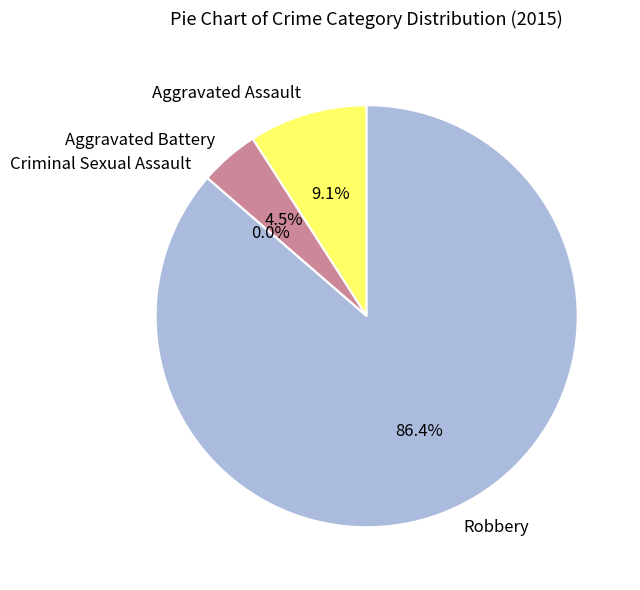

Count the number of slices in the pie.

4